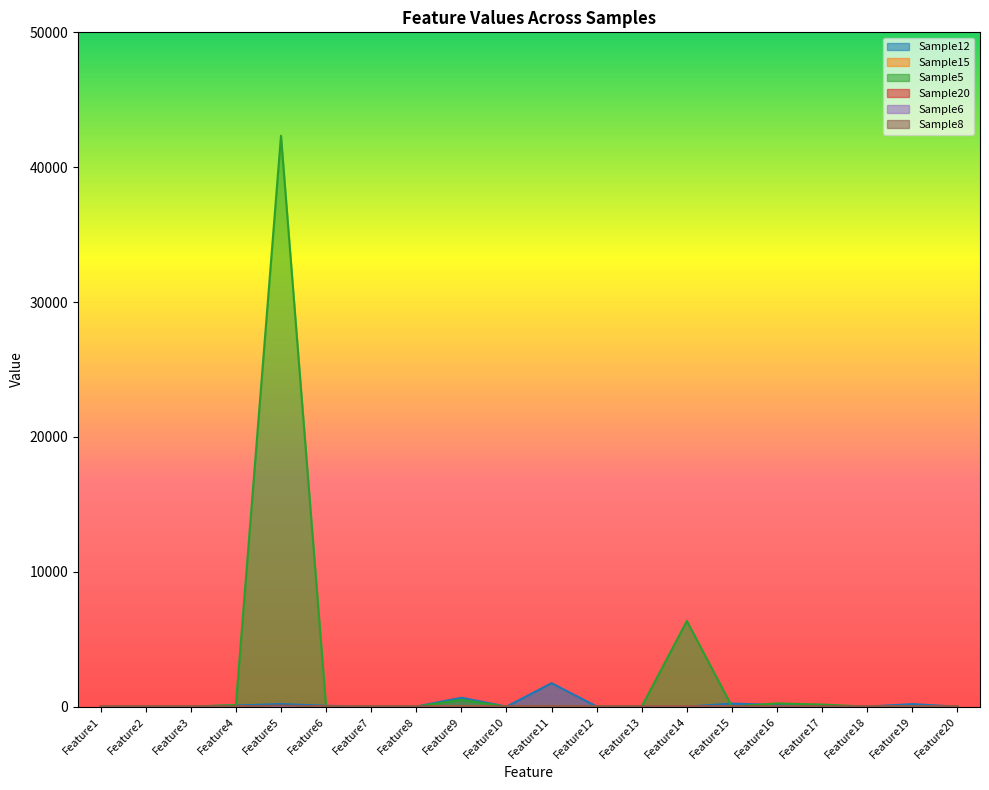

Count the number of data series in this chart.

6